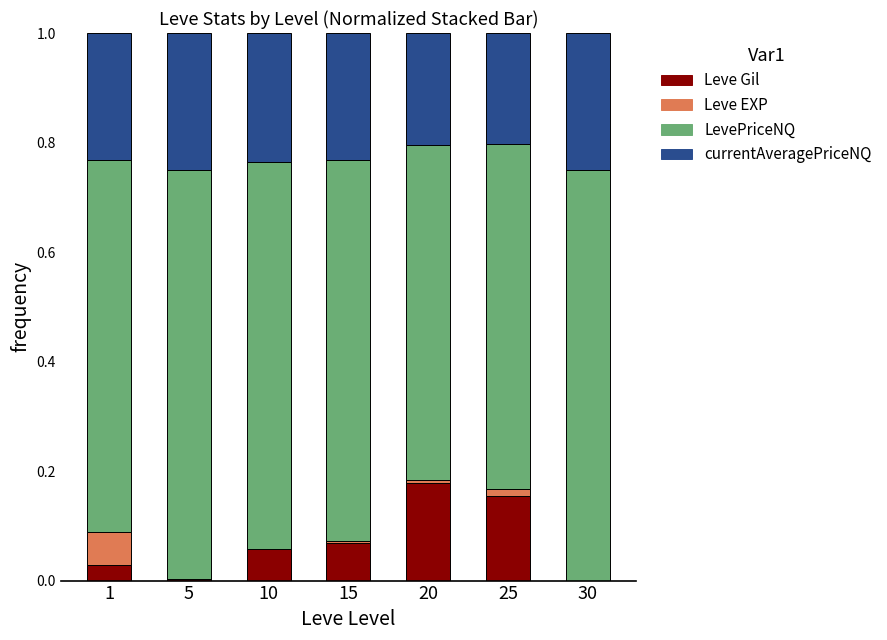

Is it true that Leve Gil equals 0.2 at 20?

True